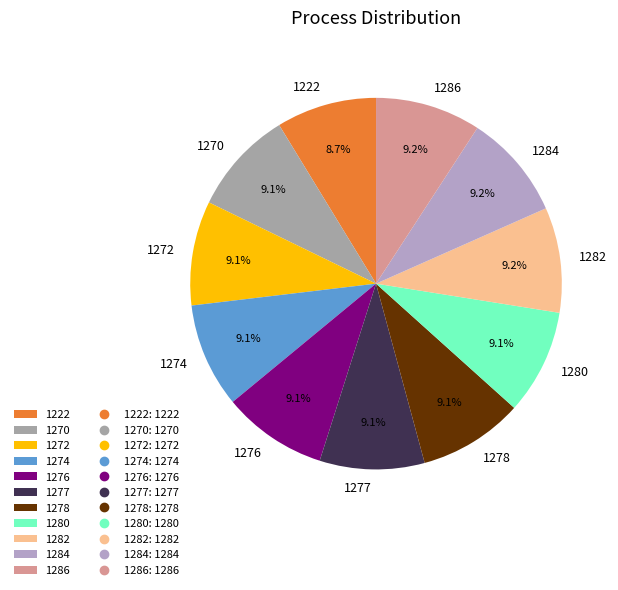

What percentage is the 1270 slice, to the nearest percent?

9%